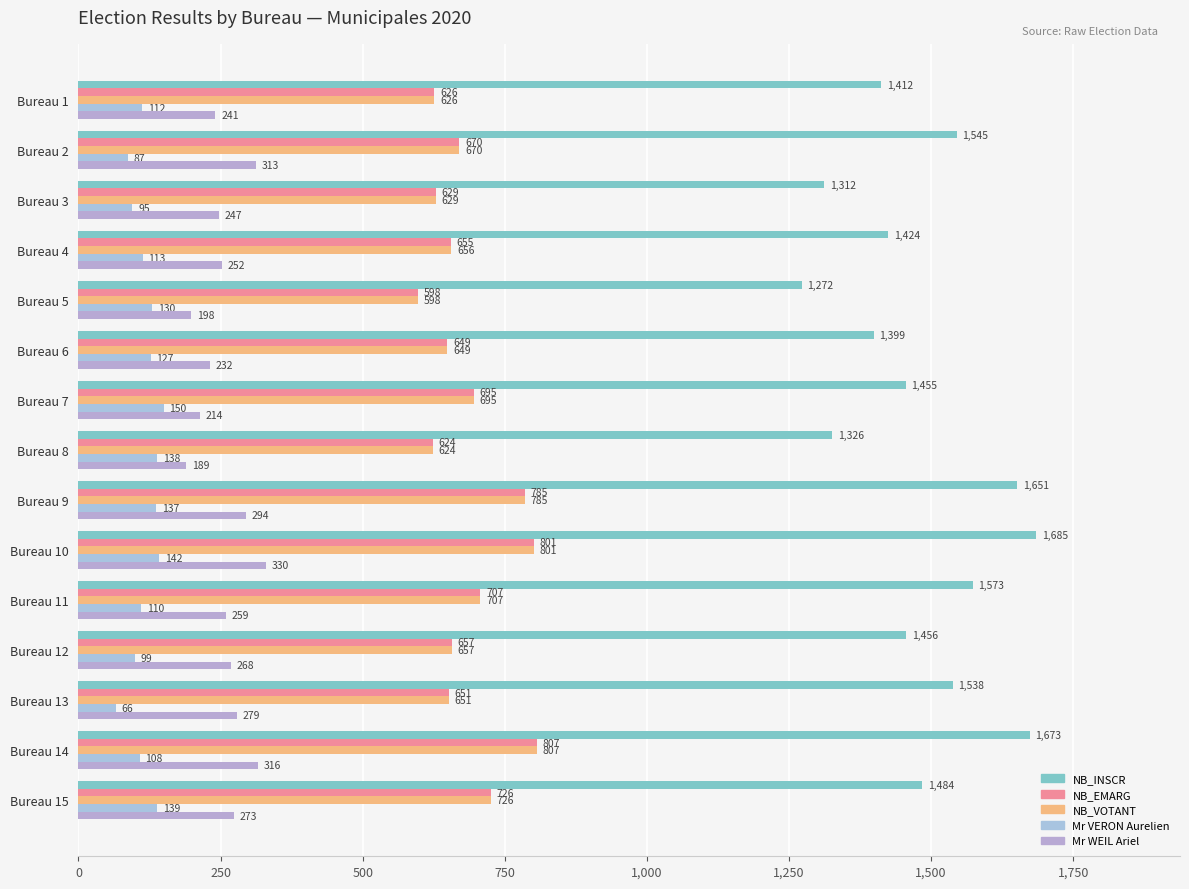

How many data points does each series have?

15